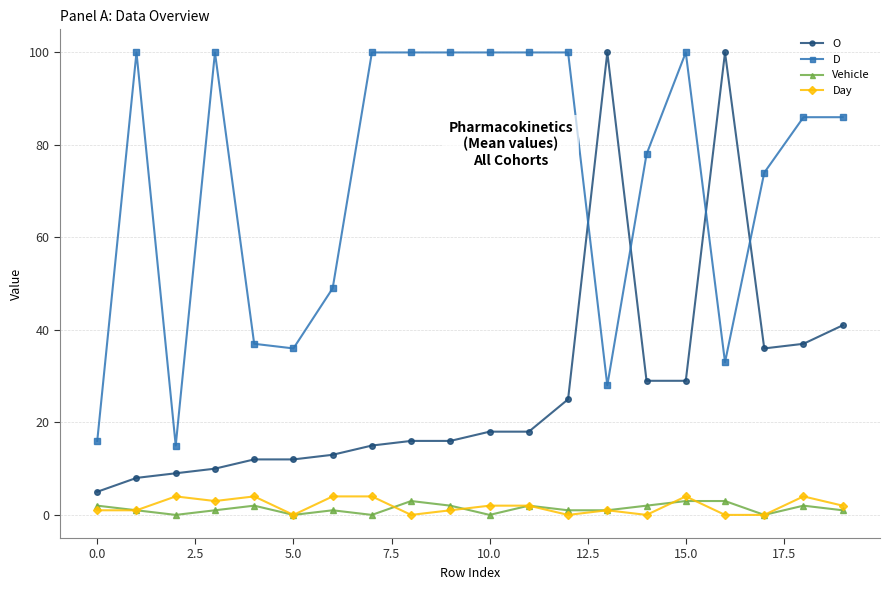

True or false: Vehicle and Day cross at least once.

True